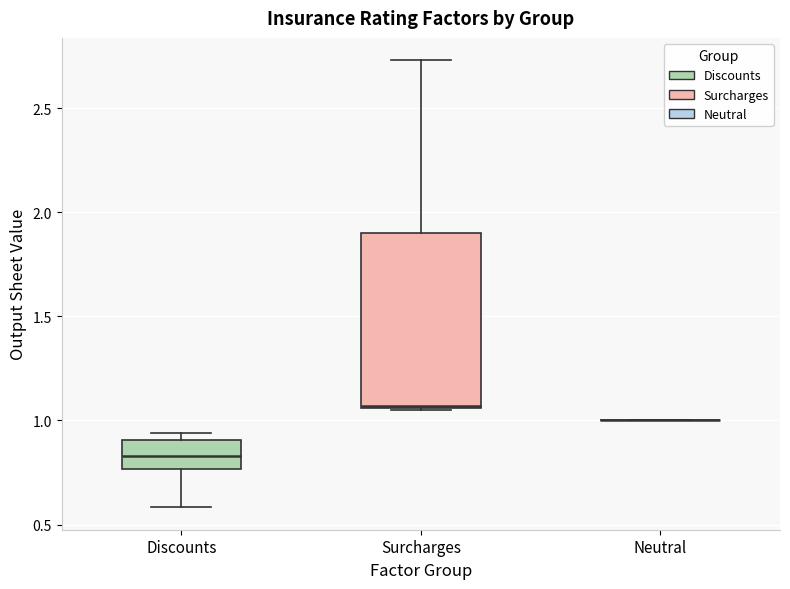

Reading left to right, read every box against the y-axis: the position of its median line, the range the box covers, and the ends of its whiskers. The values are not printed on the chart, so give them approximately, as read against the axis.

Discounts: median 0.85, box 0.75 to 0.90, whiskers 0.60 to 0.95
Surcharges: median 1.05, box 1.05 to 1.90, whiskers 1.05 to 2.75
Neutral: box collapsed to a line at 1.00, whiskers 1.00 to 1.00